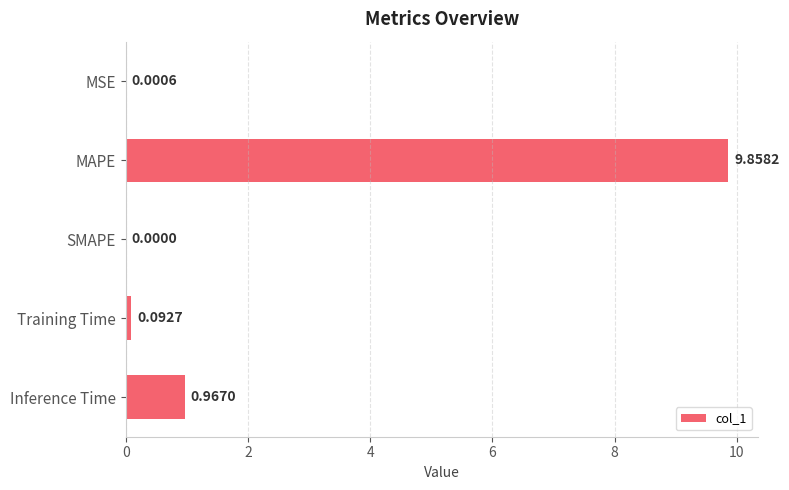

Which label corresponds to the largest value in the chart?

MAPE